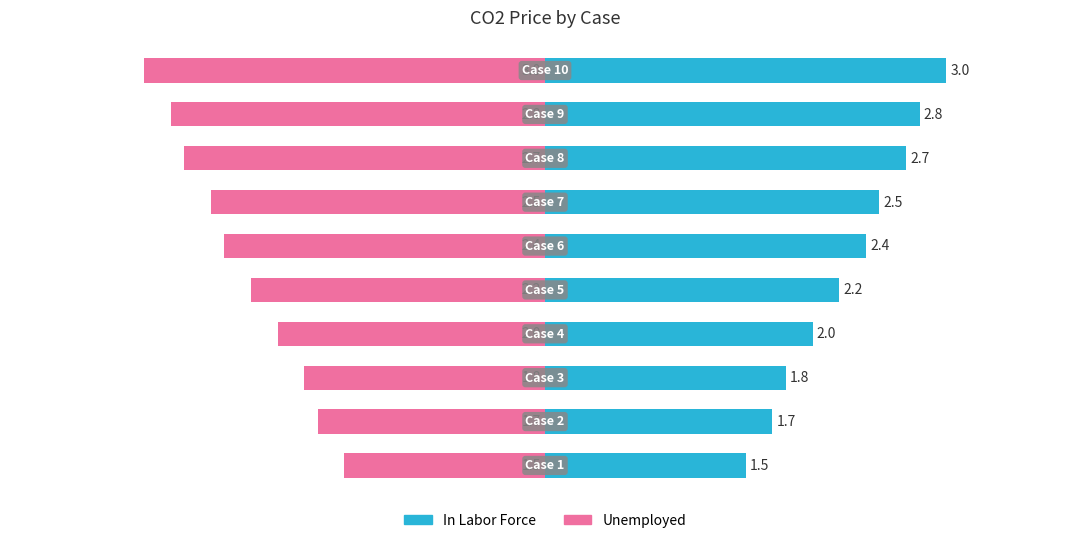

What is the sum of all In Labor Force values?

22.6